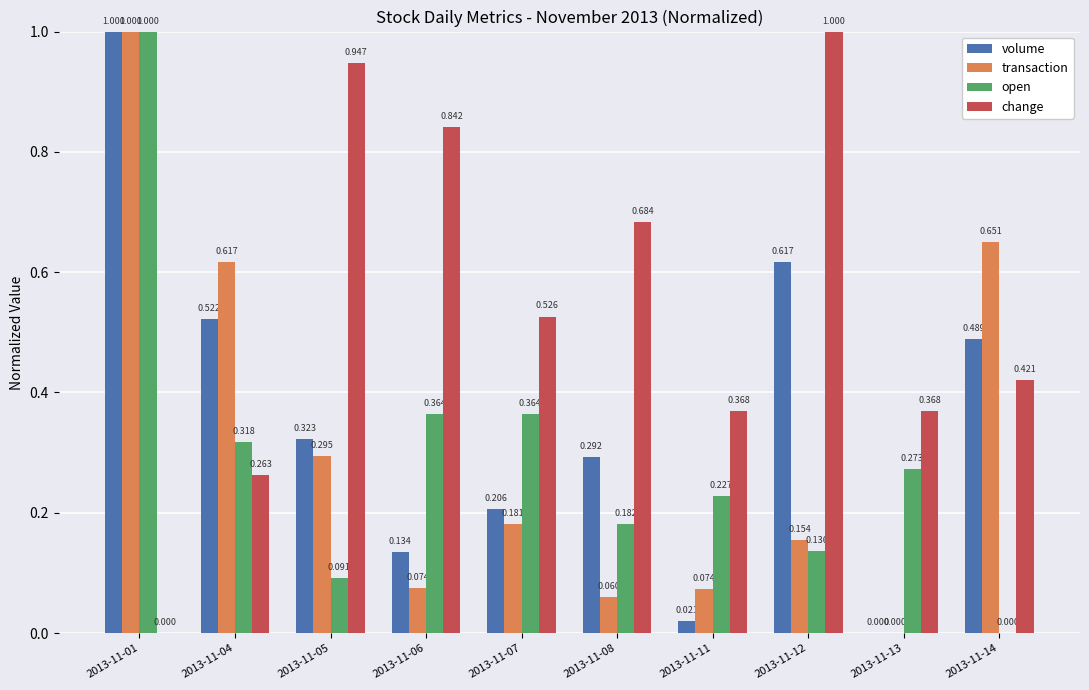

At which label is open closest to 0?

2013-11-14